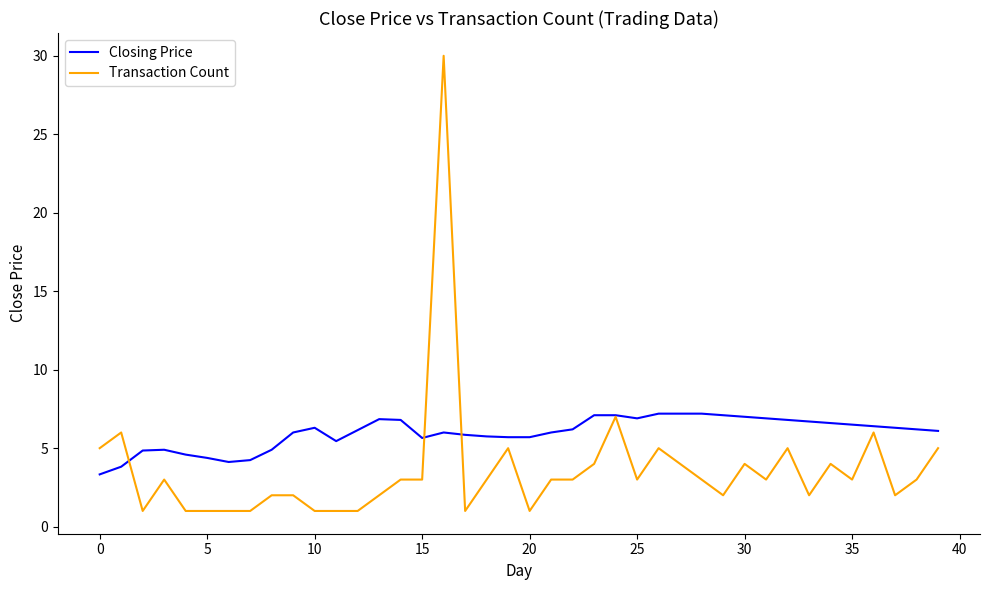

Rank the series by their average value, from lowest to highest.

Transaction Count, Closing Price